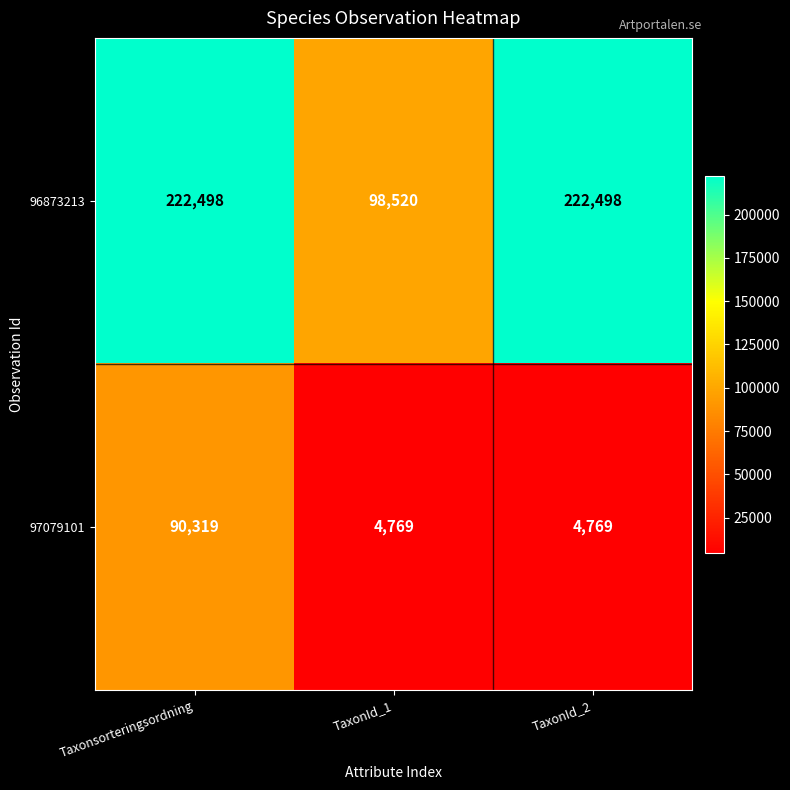

Read the 97079101 value at Taxonsorteringsordning, to the nearest 10.

90320